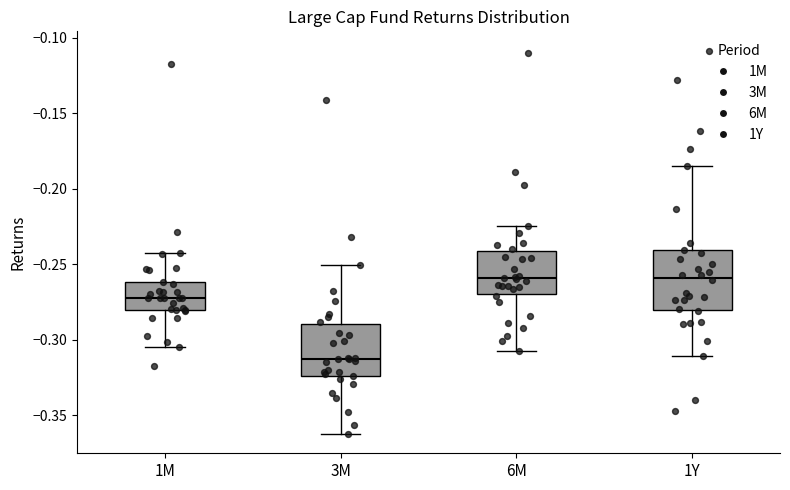

Which box has the lowest median line?

3M